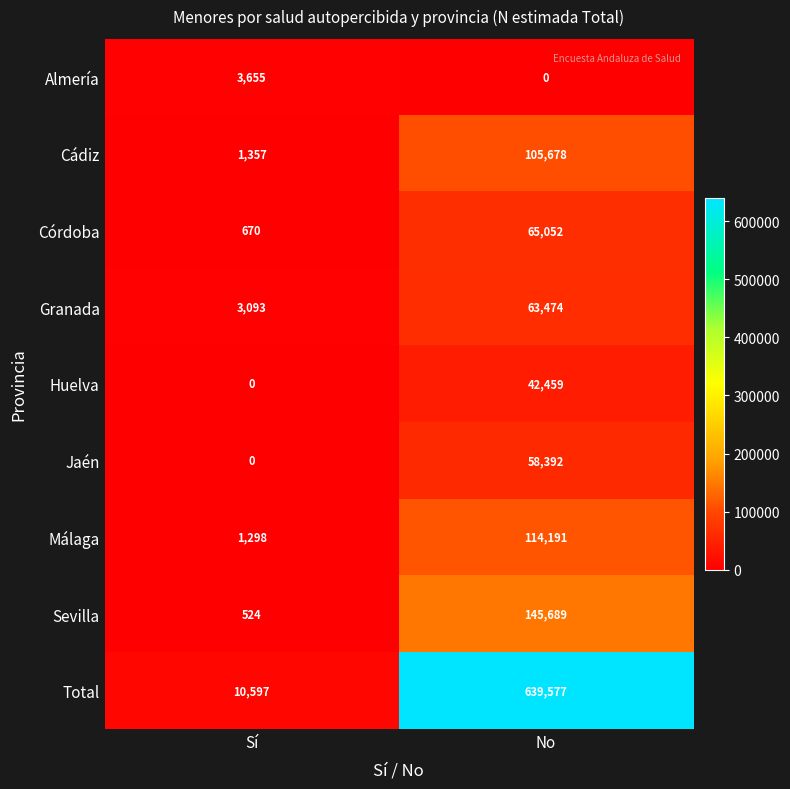

At No, list the series in order from smallest to largest.

Almería, Huelva, Jaén, Granada, Córdoba, Cádiz, Málaga, Sevilla, Total